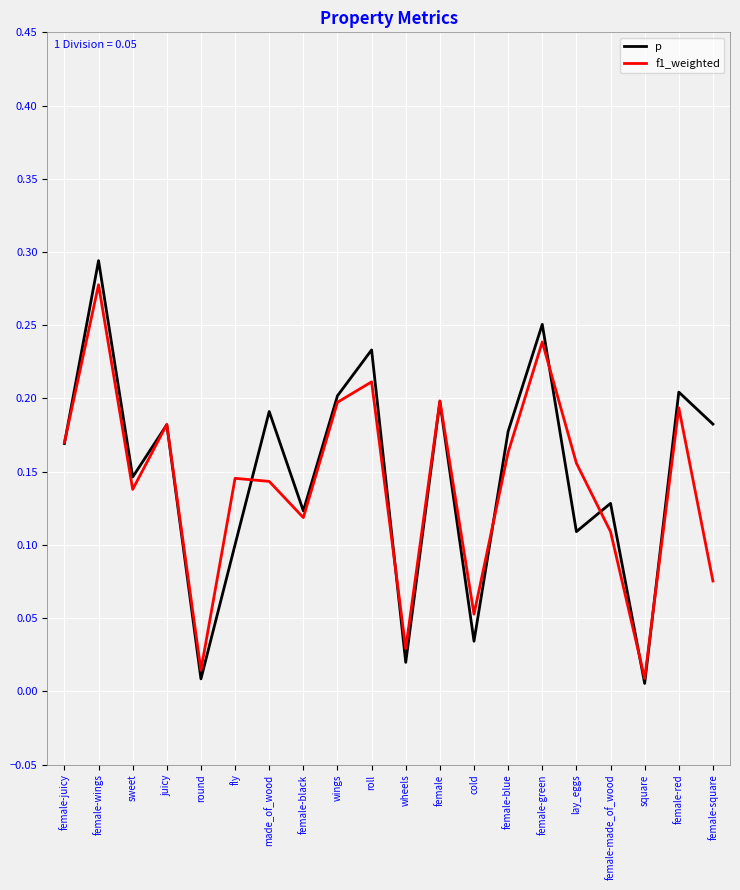

What position from the right is female-blue?

7